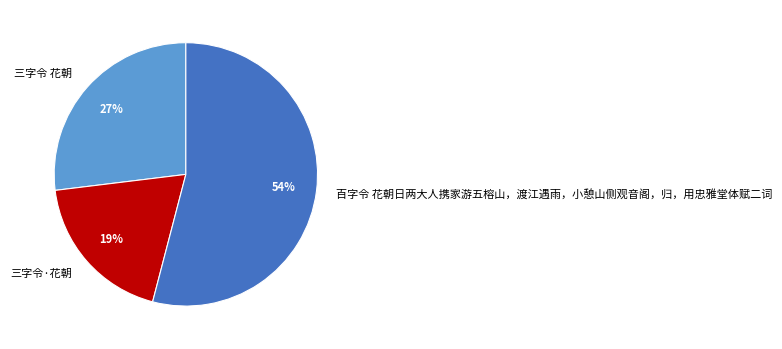

Combined, do 百字令 花朝日两大人携家游五榕山，渡江遇雨，小憩山侧观音阁，归，用忠雅堂体赋二词 and 三字令 花朝 account for over 50%?

Yes